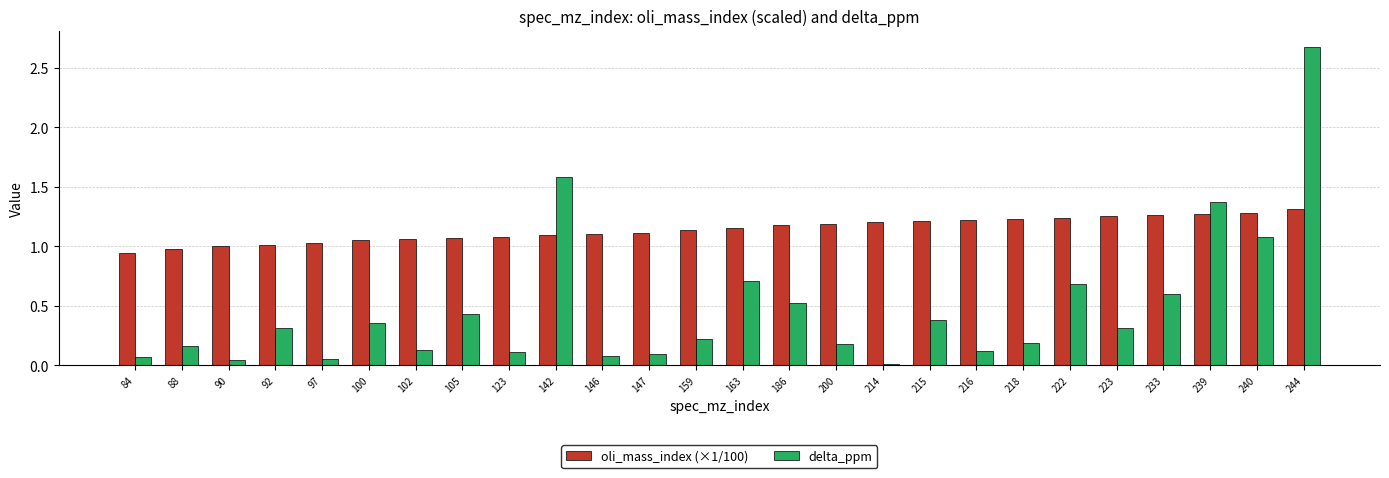

How many groups of bars are there?

26